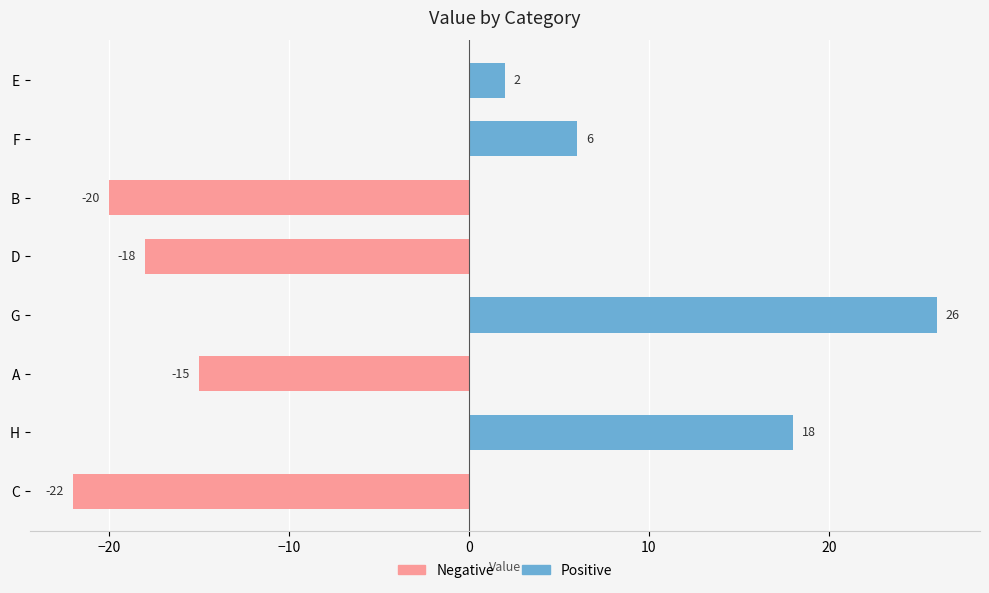

True or false: the data shows -9 at C.

False